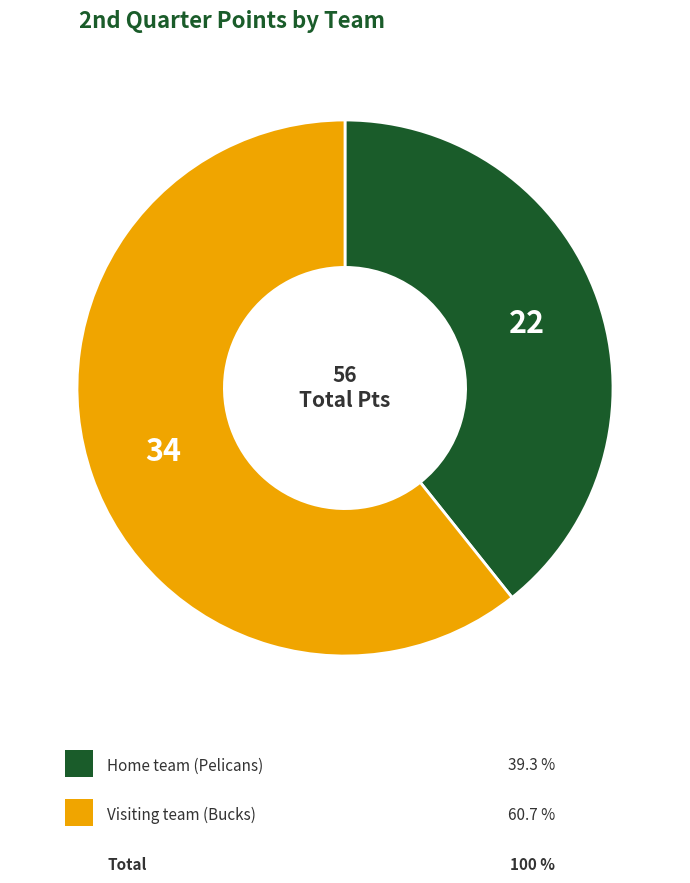

Is there a majority slice in this chart?

Yes